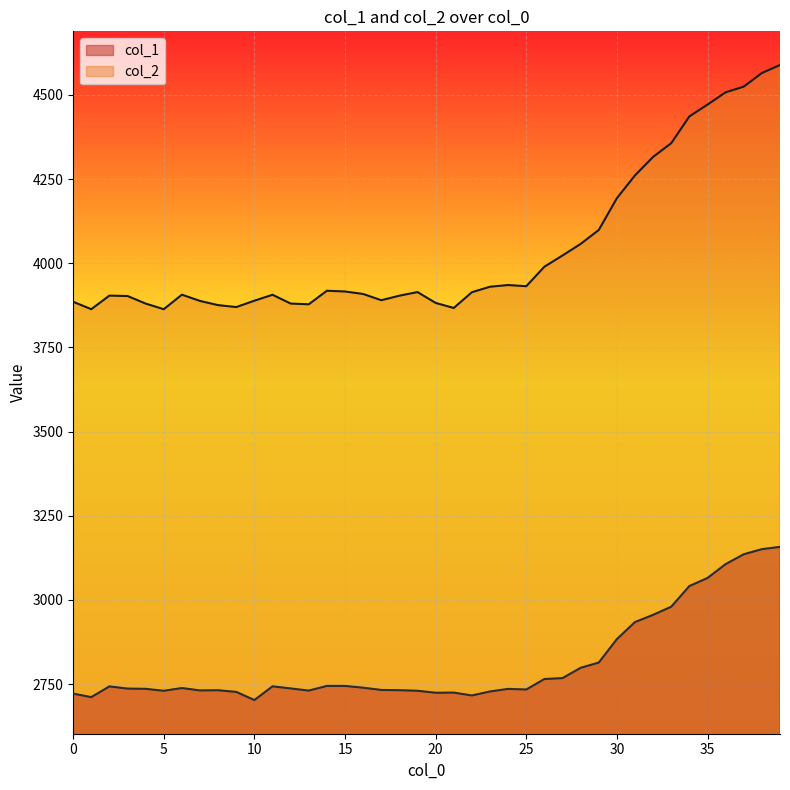

What is the difference between the col_1 values at 25 and 11?

9.4